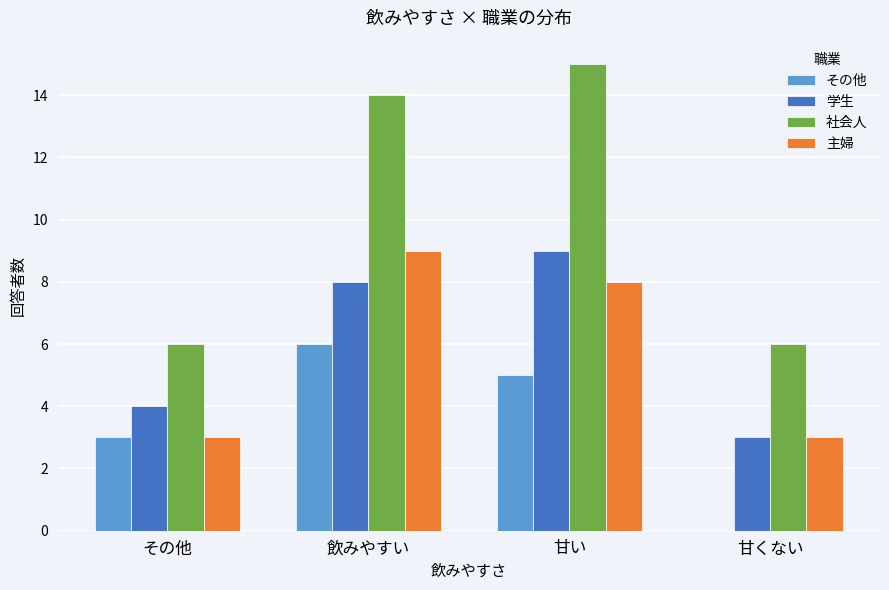

How many その他 values are between 3 and 6?

3